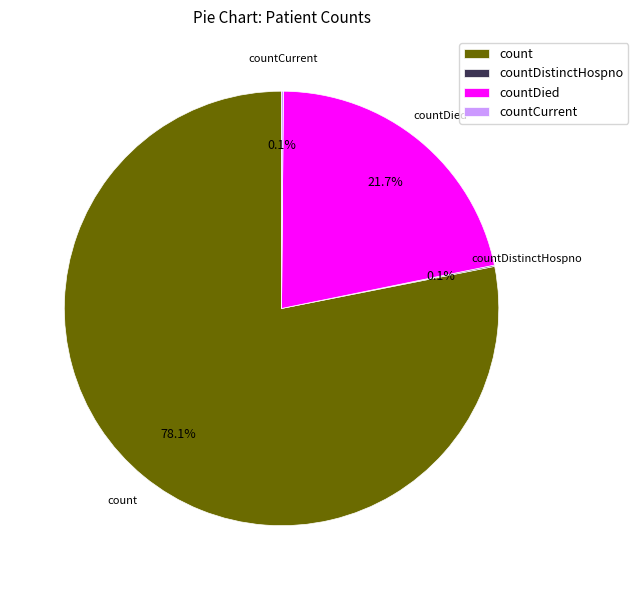

Approximately how many times larger is the value at count compared to countDied?

3.6